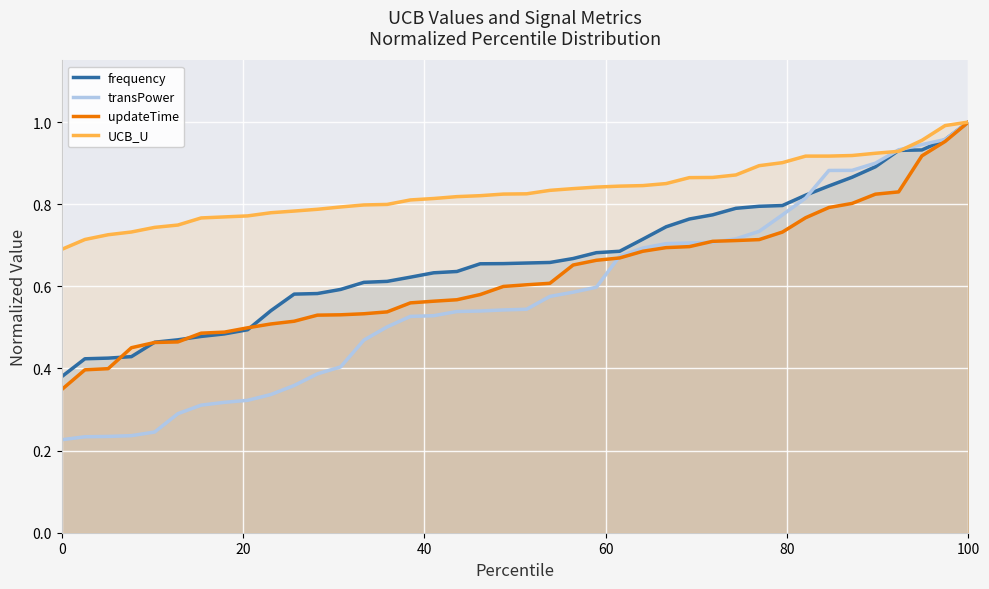

Which series has the largest total across all categories?

UCB_U